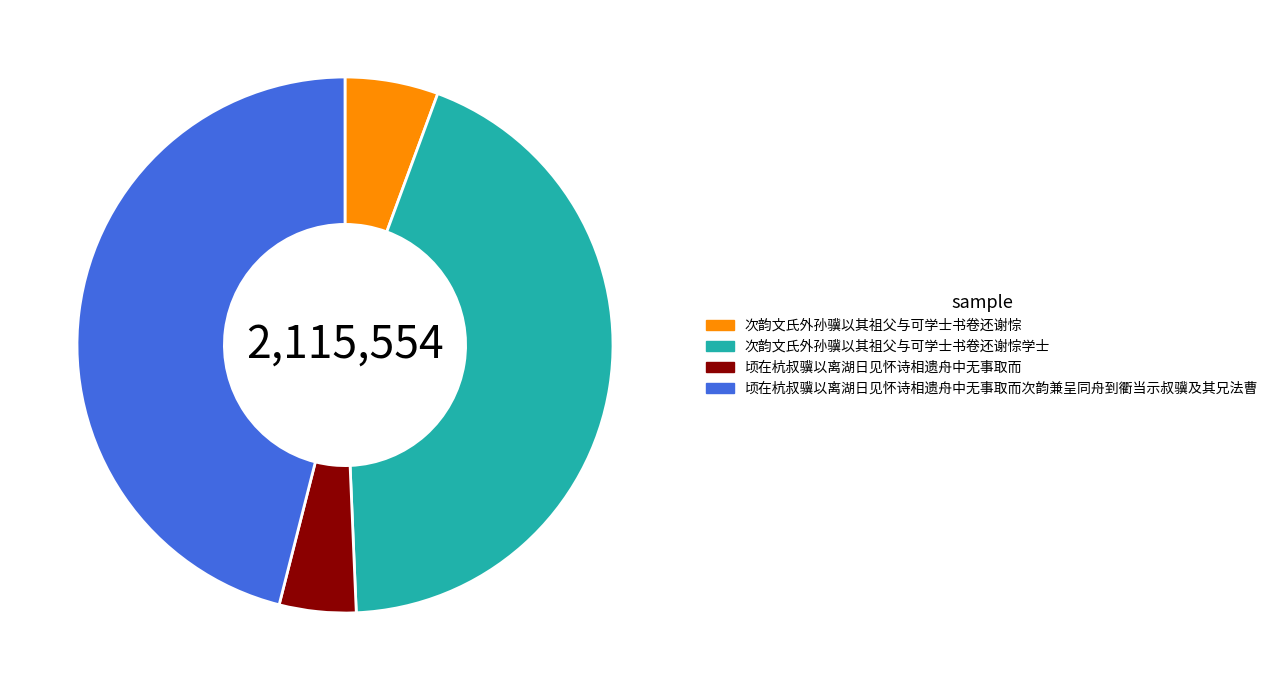

Count the number of slices in the pie.

4